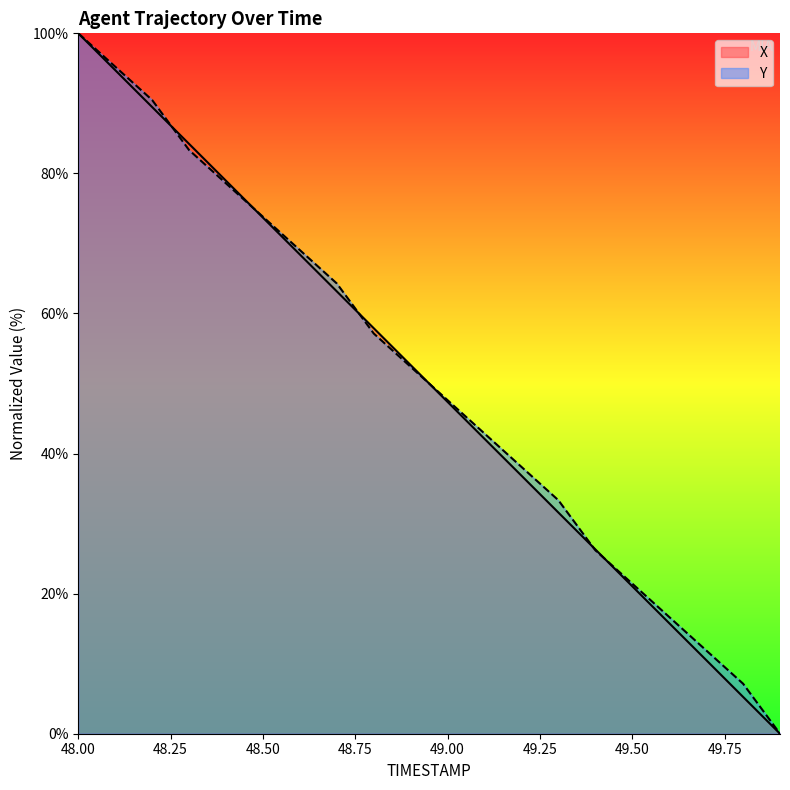

Which series has the largest total across all categories?

Y